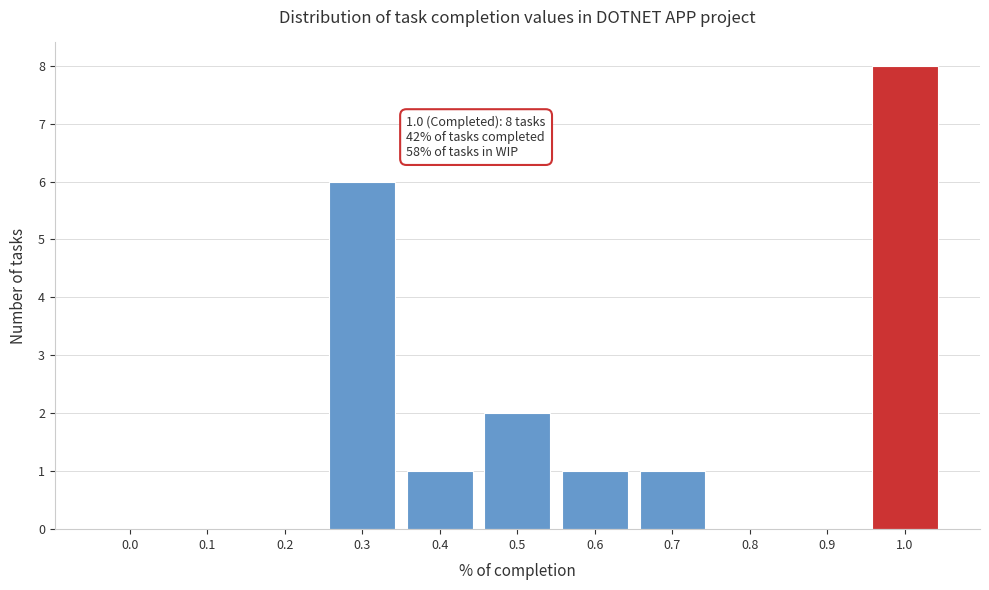

Reading left to right, list all the values displayed in this chart.

0.0=0	0.1=0	0.2=0	0.3=6	0.4=1	0.5=2	0.6=1	0.7=1	0.8=0	0.9=0	1.0=8